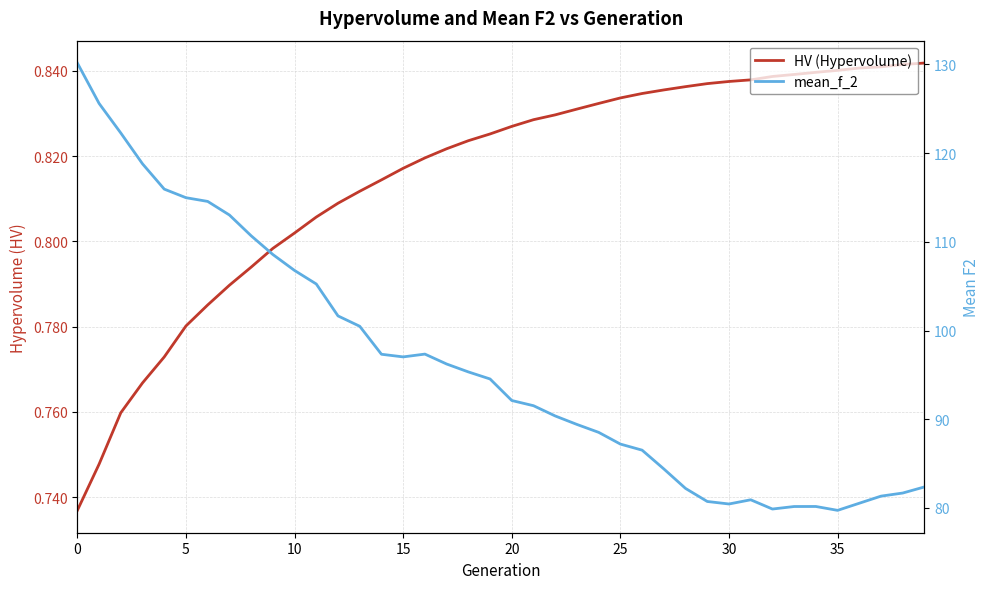

True or false: HV (Hypervolume) and mean_f_2 cross at least once.

False